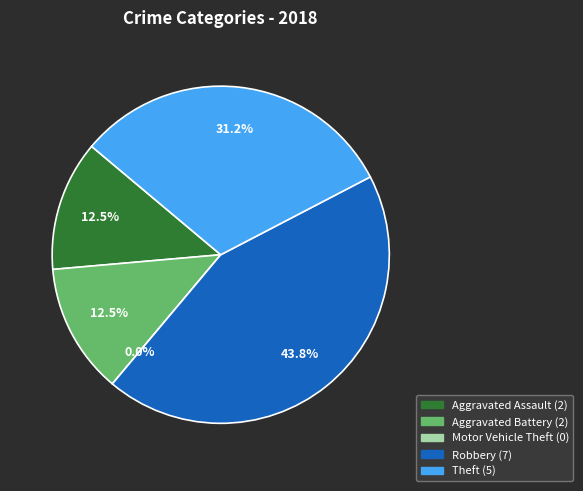

Rank the categories by value from lowest to highest.

Motor Vehicle Theft, Aggravated Assault, Aggravated Battery, Theft, Robbery